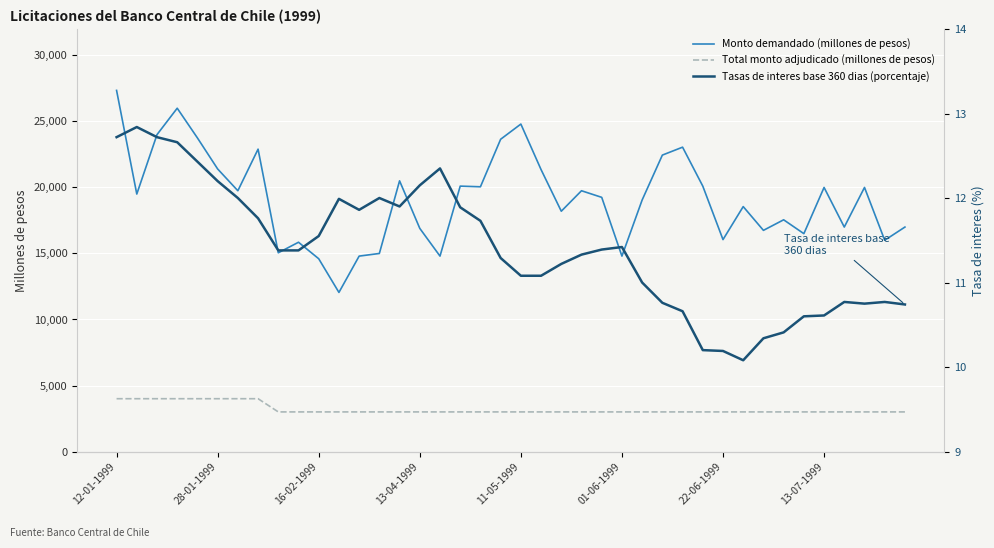

True or false: Tasas de interes base 360 dias (porcentaje) and Total monto adjudicado (millones de pesos) intersect in this chart.

False